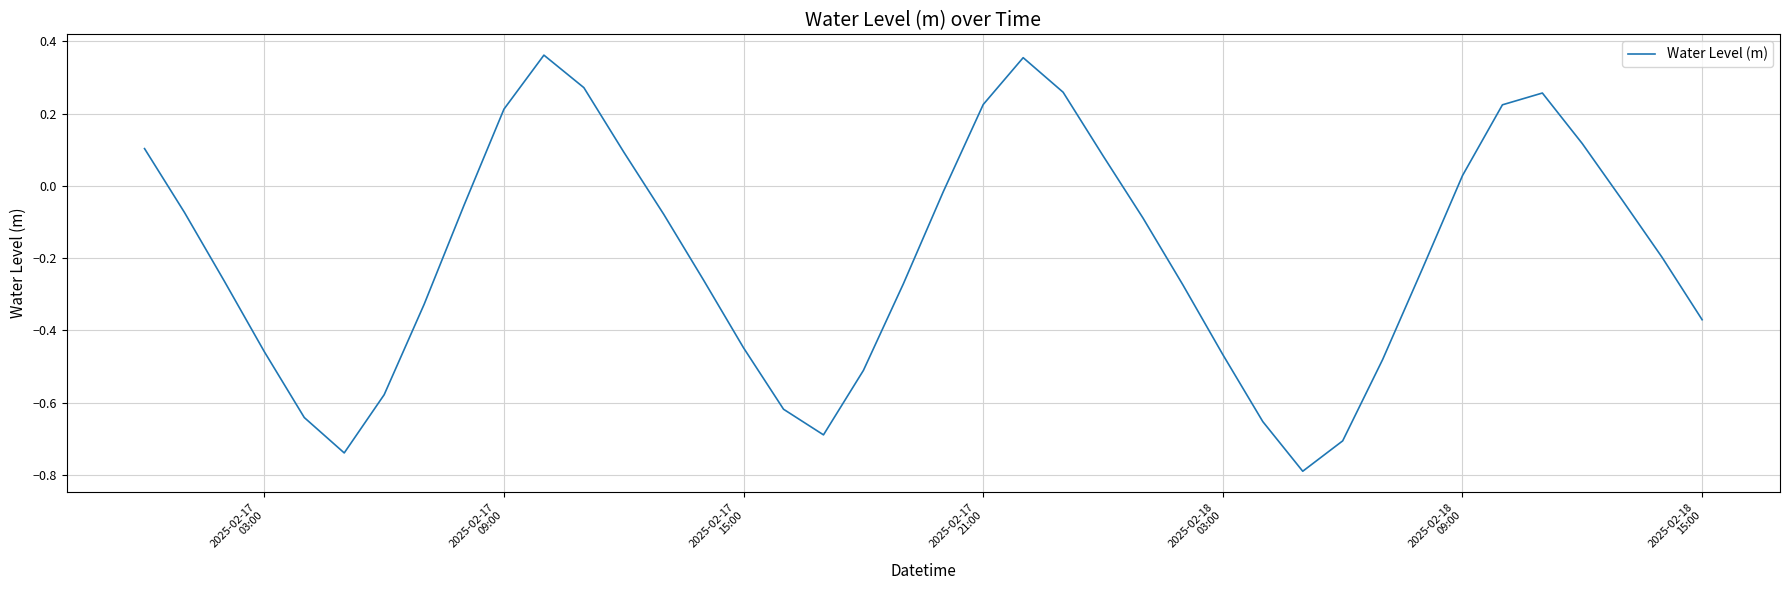

What is the smallest value displayed?

-0.8